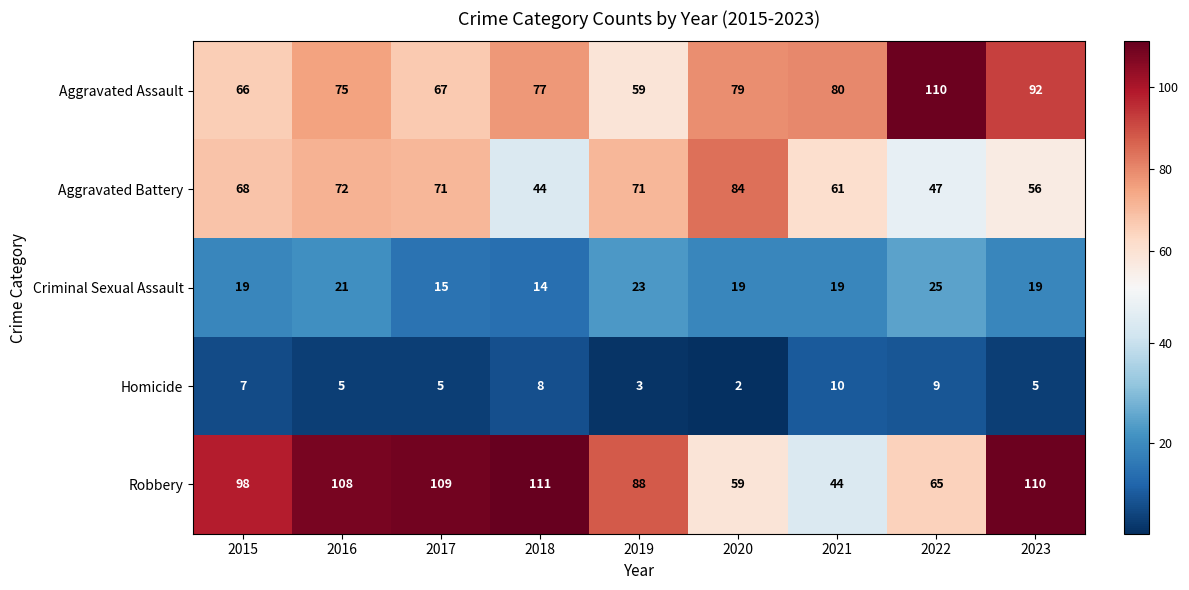

Which series has the largest total across all categories?

Robbery